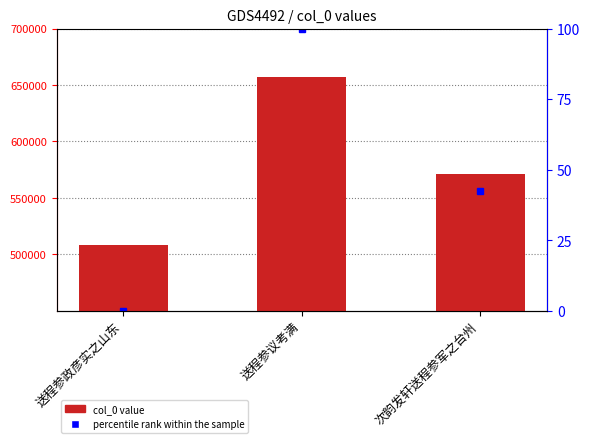

Count the number of values greater than 571259.

1